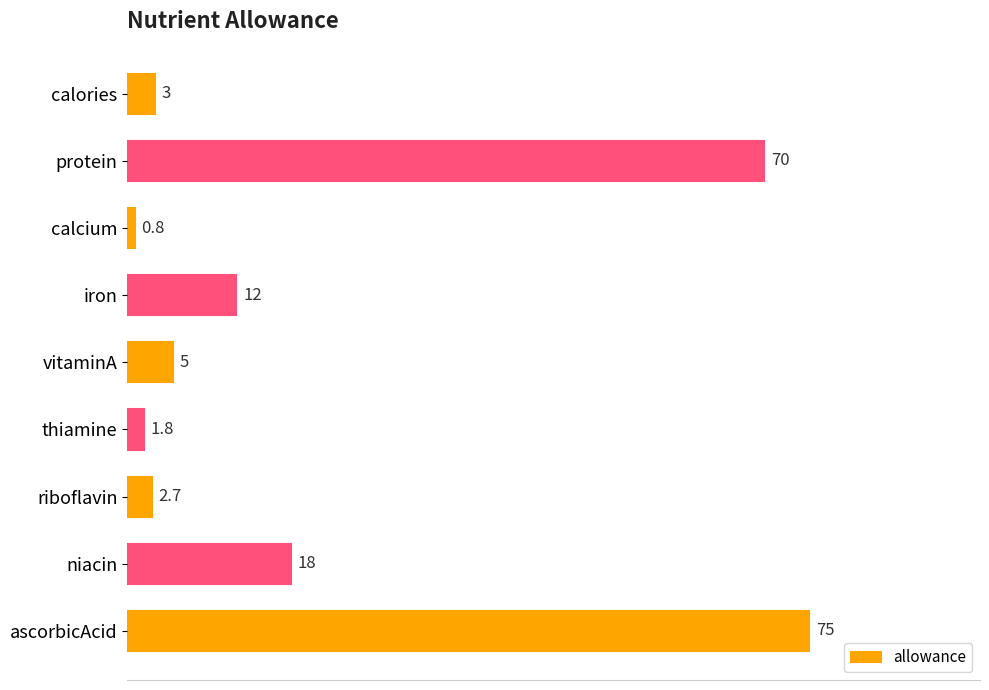

Where is the data nearest to the value 37?

niacin